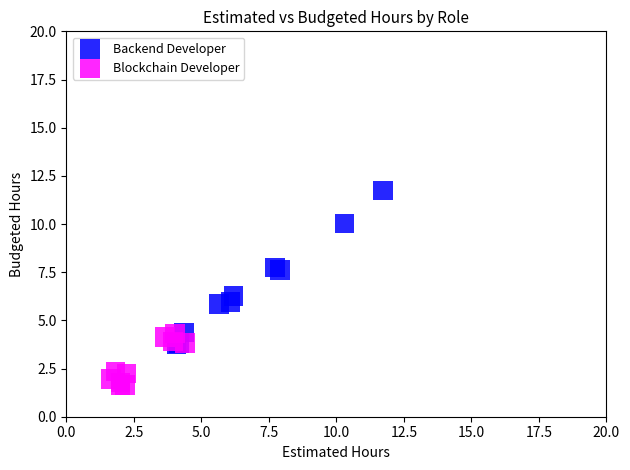

Which series has the largest Y range (max minus min)?

Backend Developer